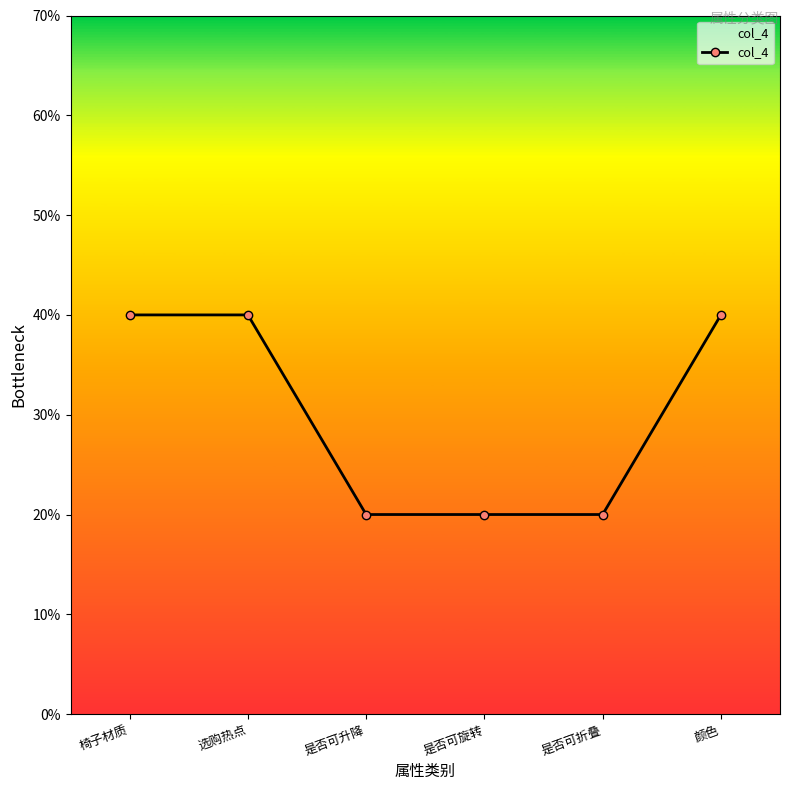

At which label is the value closest to 1?

是否可升降